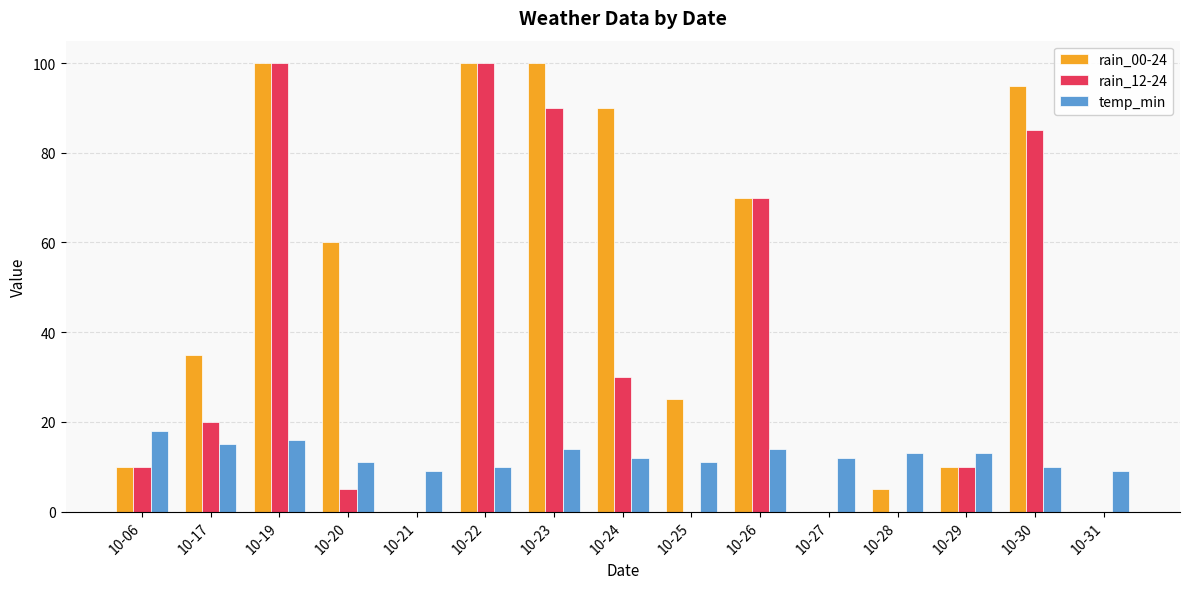

Is it true that rain_12-24 equals 0 at 10-31?

True